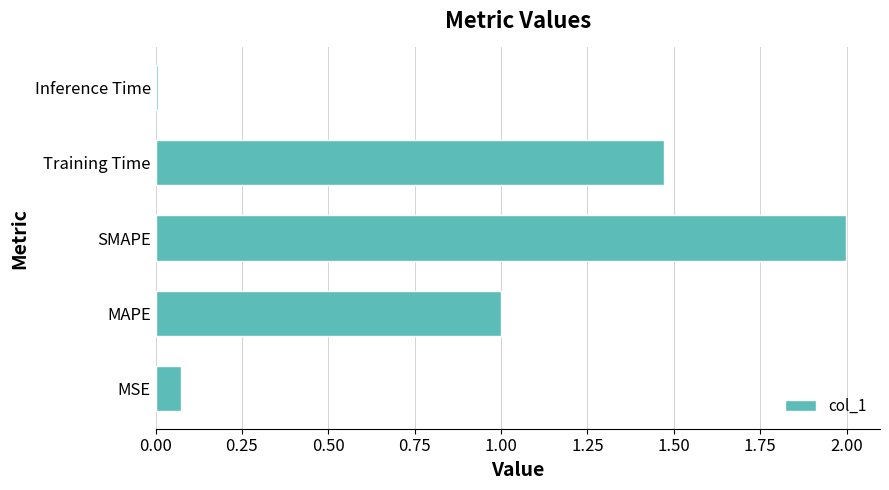

What is the greatest value displayed?

2.0